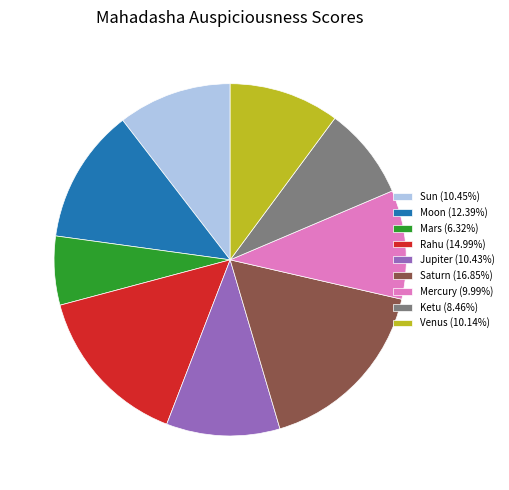

Does any single category account for the majority?

No